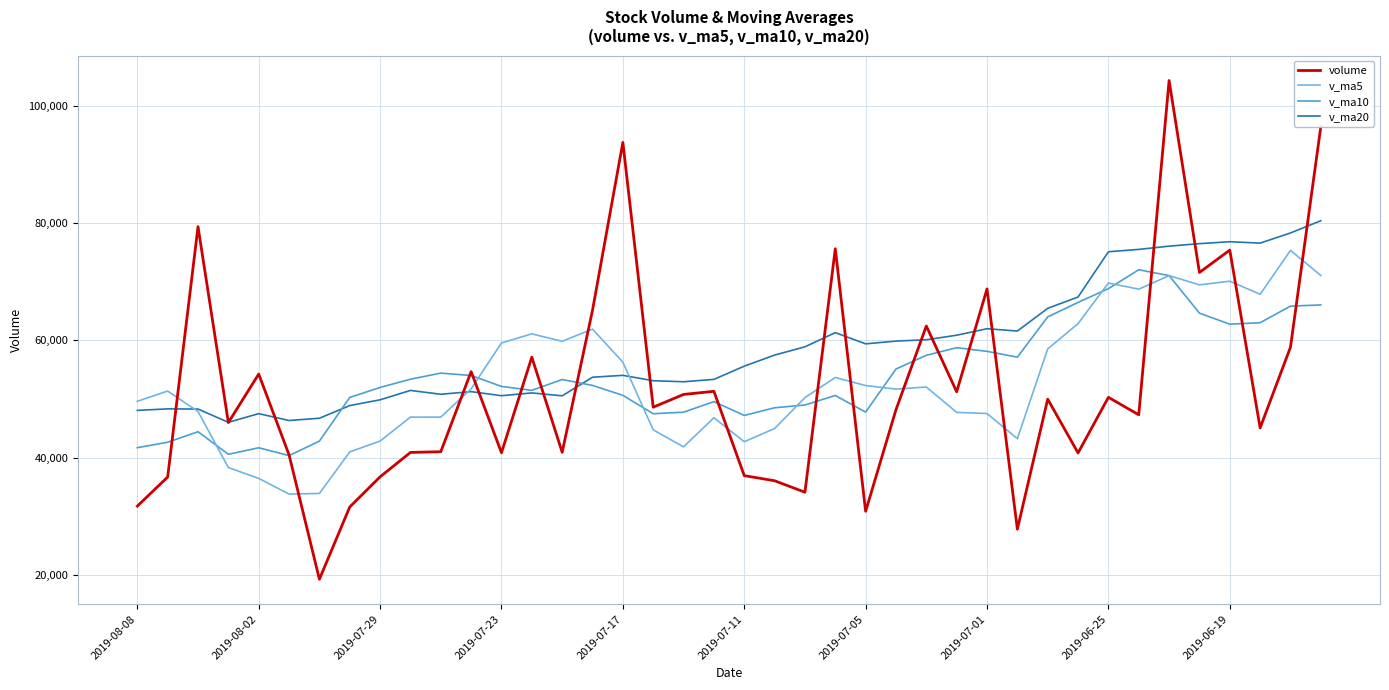

What is the smallest value displayed?

19244.6